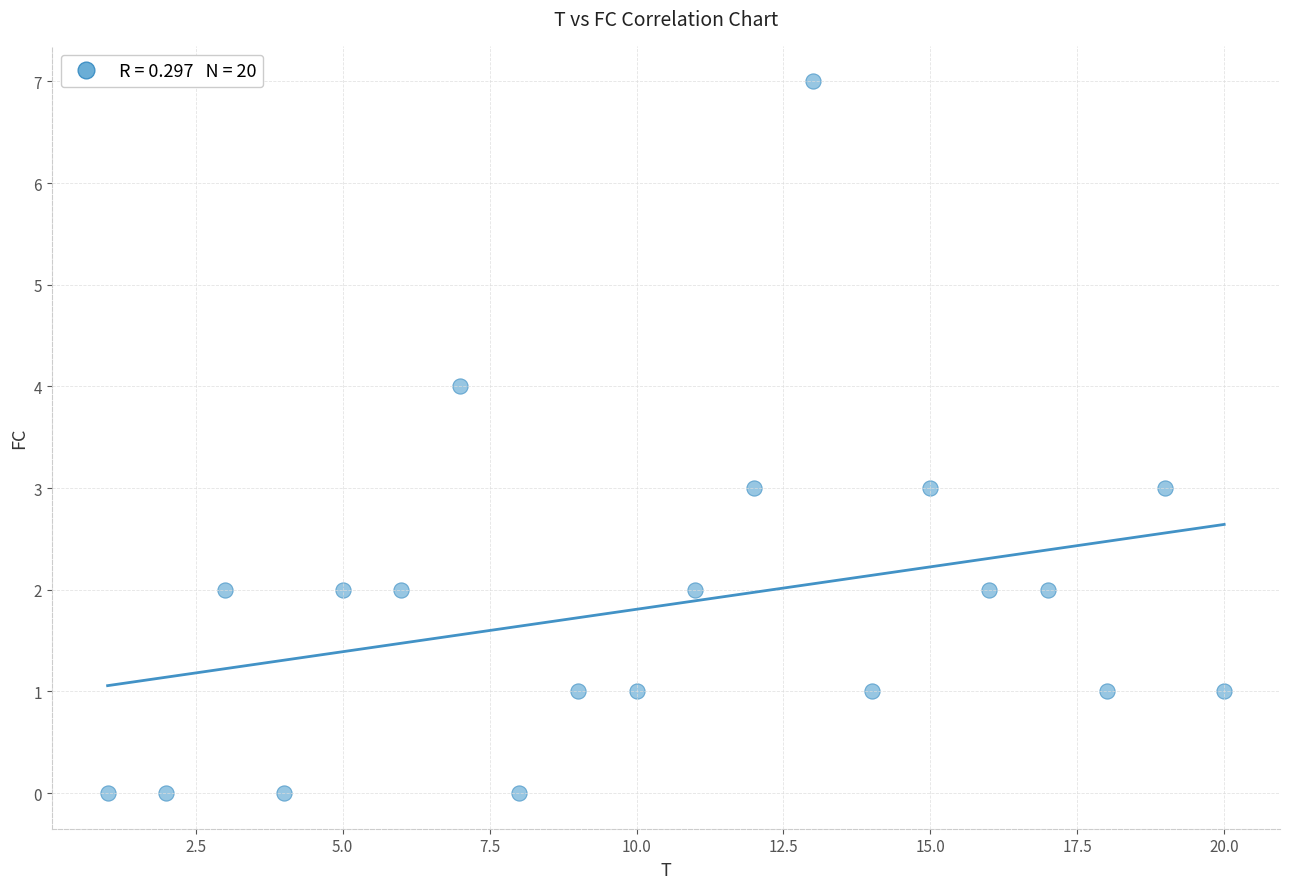

What is the range of X values (max minus min)?

19